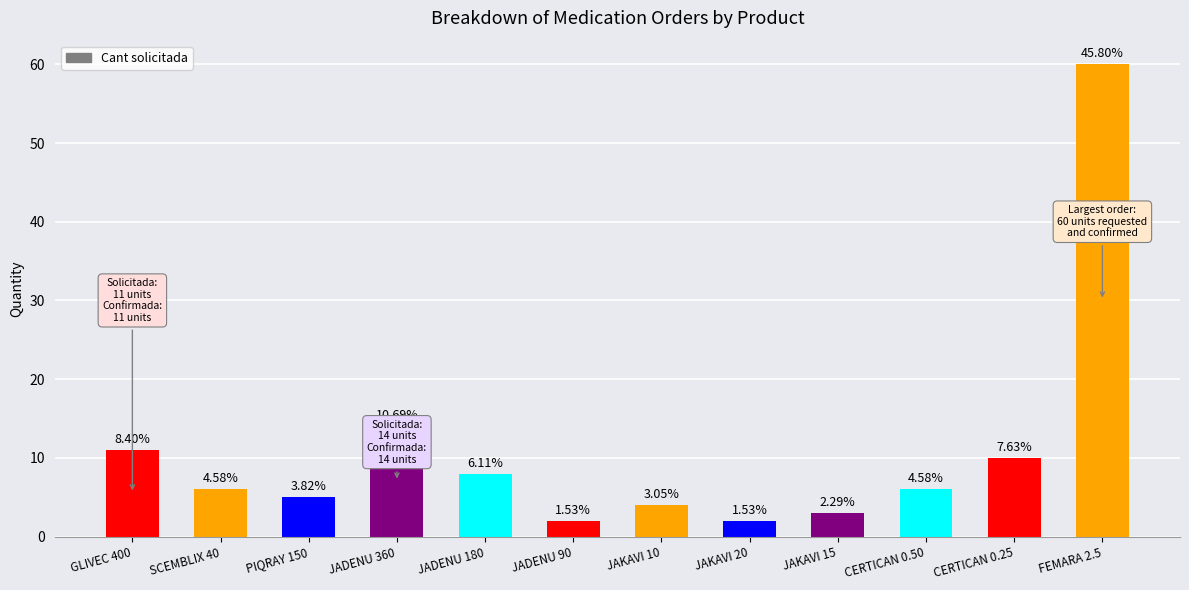

Are the bars grouped side by side (vs. stacked)?

No